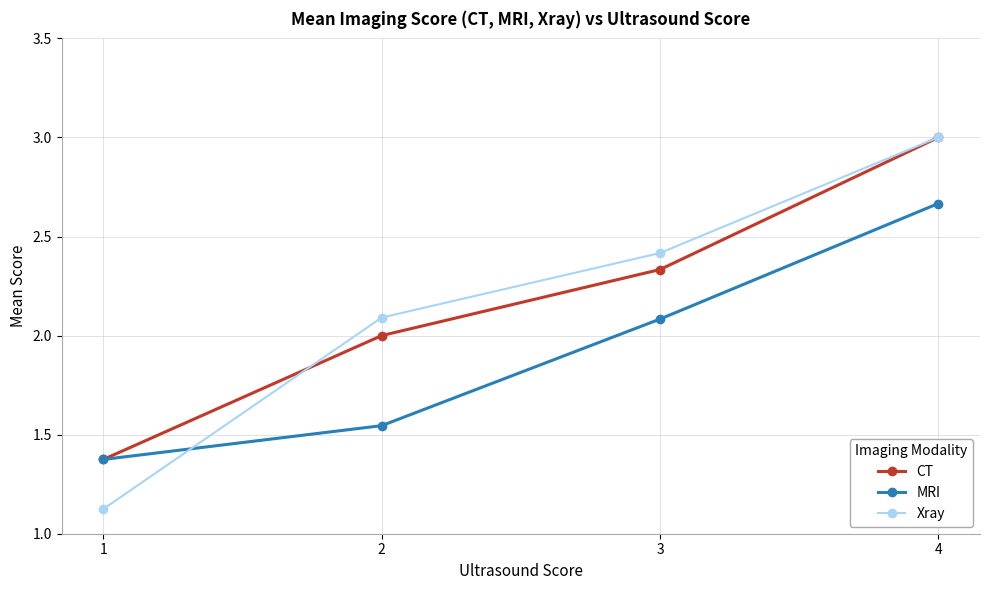

True or false: MRI has a value of 2.5 at 1.

False